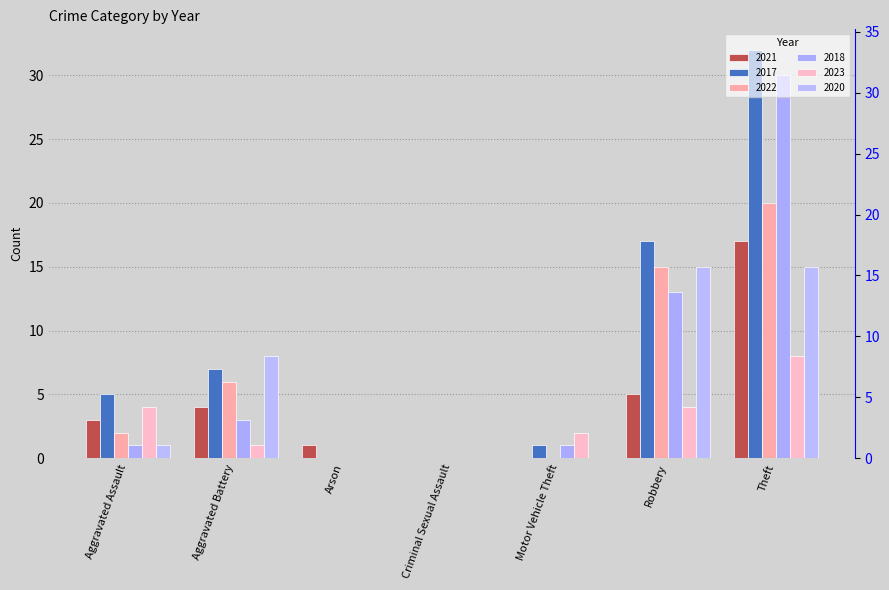

What is the difference between the maximum and minimum values in the 2022 series?

20